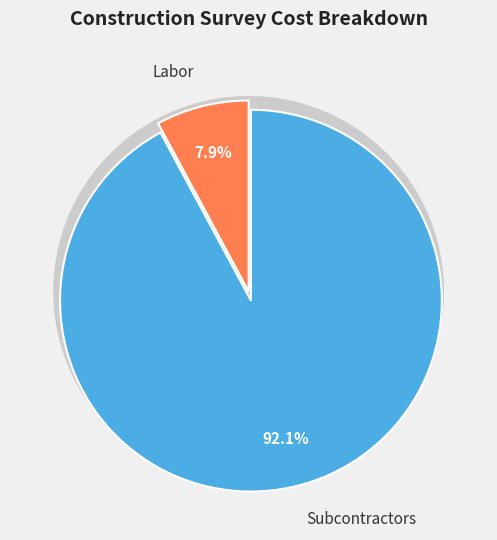

Which slice is the smallest?

Labor